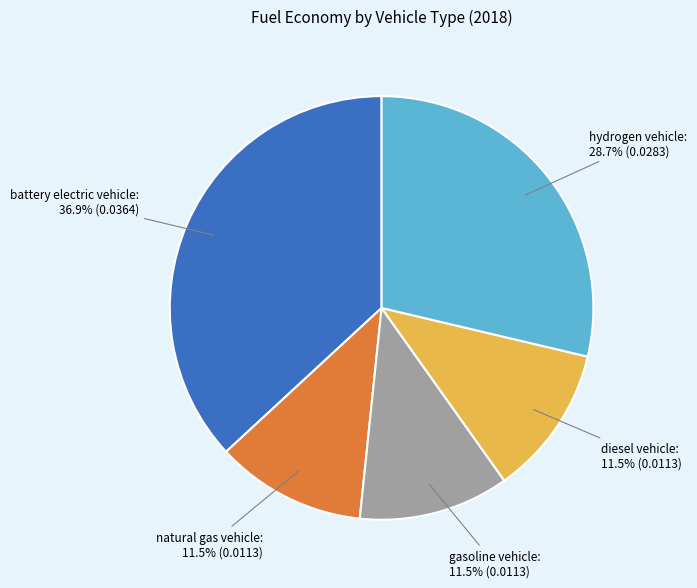

Is gasoline vehicle the majority of the pie?

No